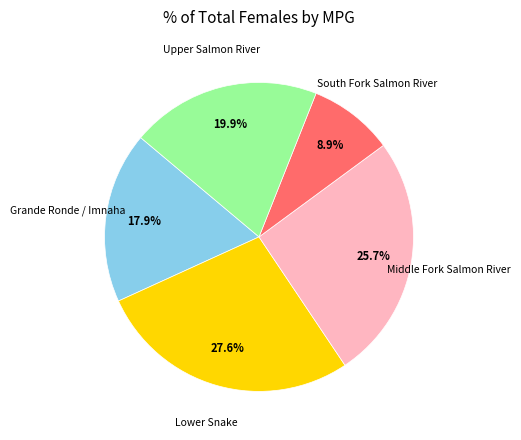

How many slices are in this pie chart?

5